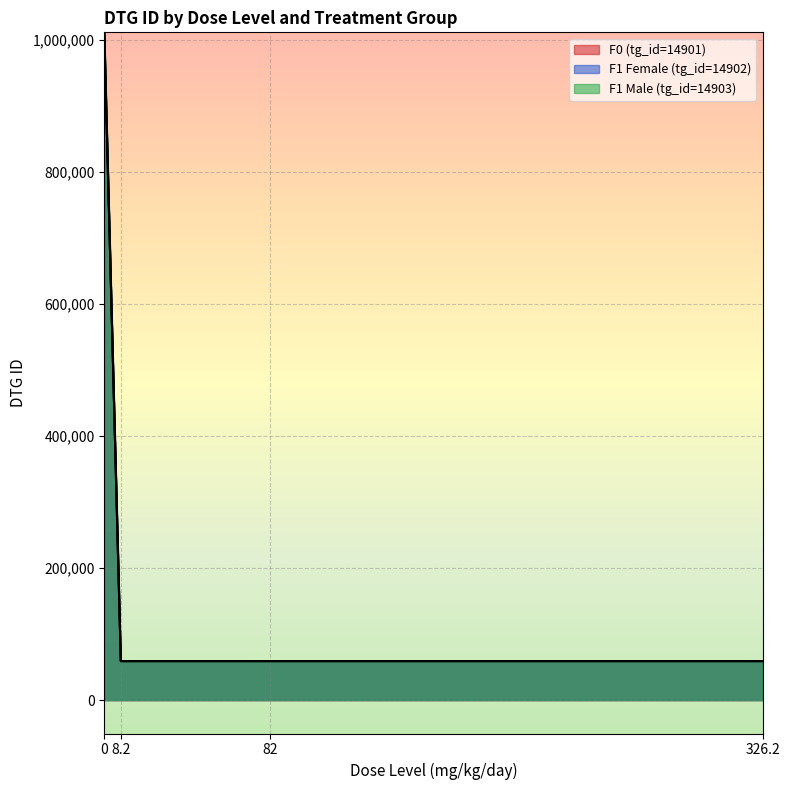

What is the sum of all F0 (tg_id=14901) values?

1188396